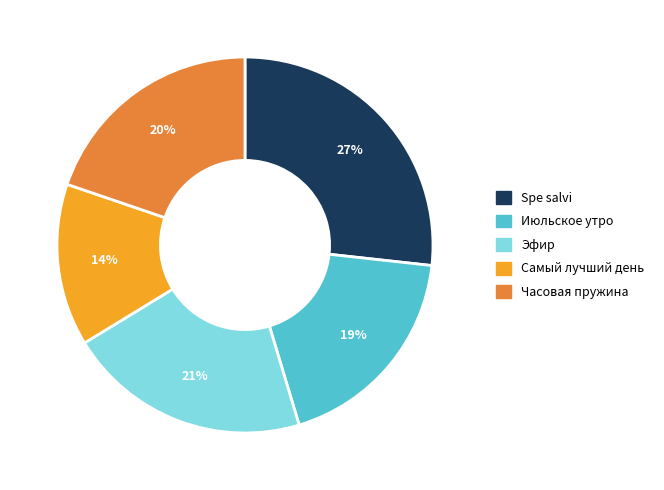

What percentage is the Самый лучший день slice, to the nearest percent?

14%